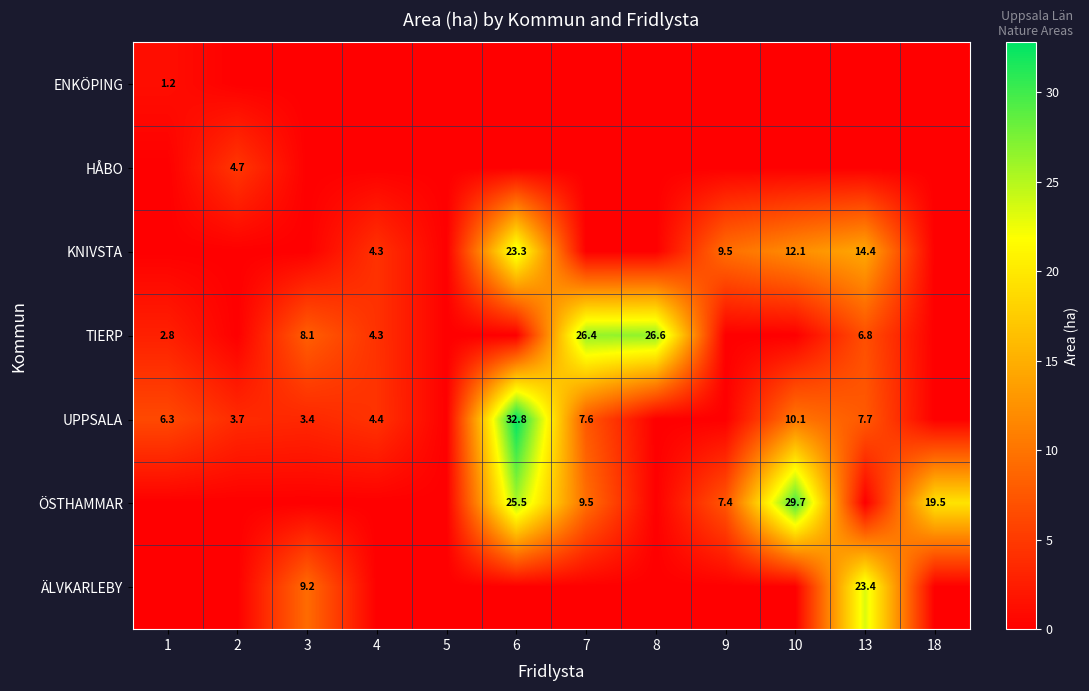

The value of TIERP at 1 is 2.8. True or false?

True